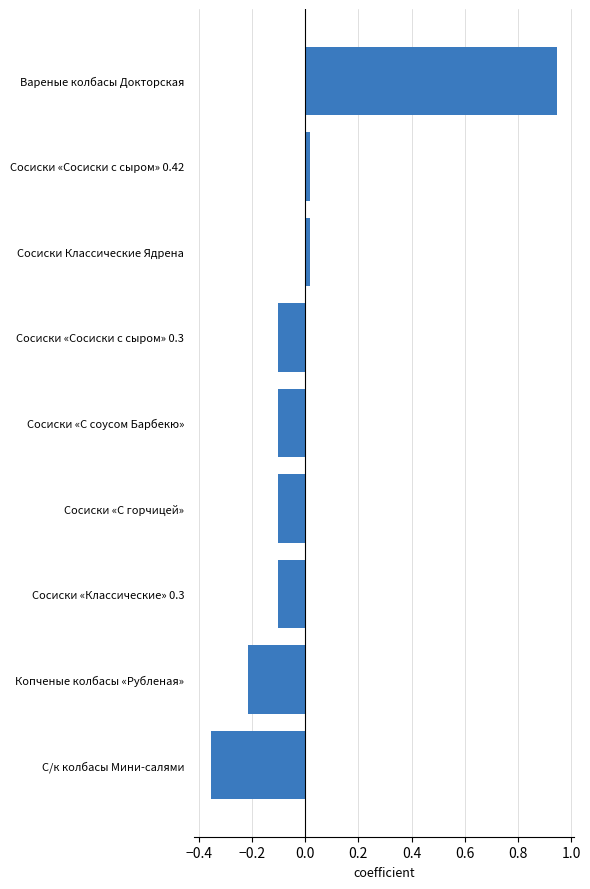

Between Сосиски «С горчицей» and Сосиски Классические Ядрена, which is larger?

Сосиски Классические Ядрена